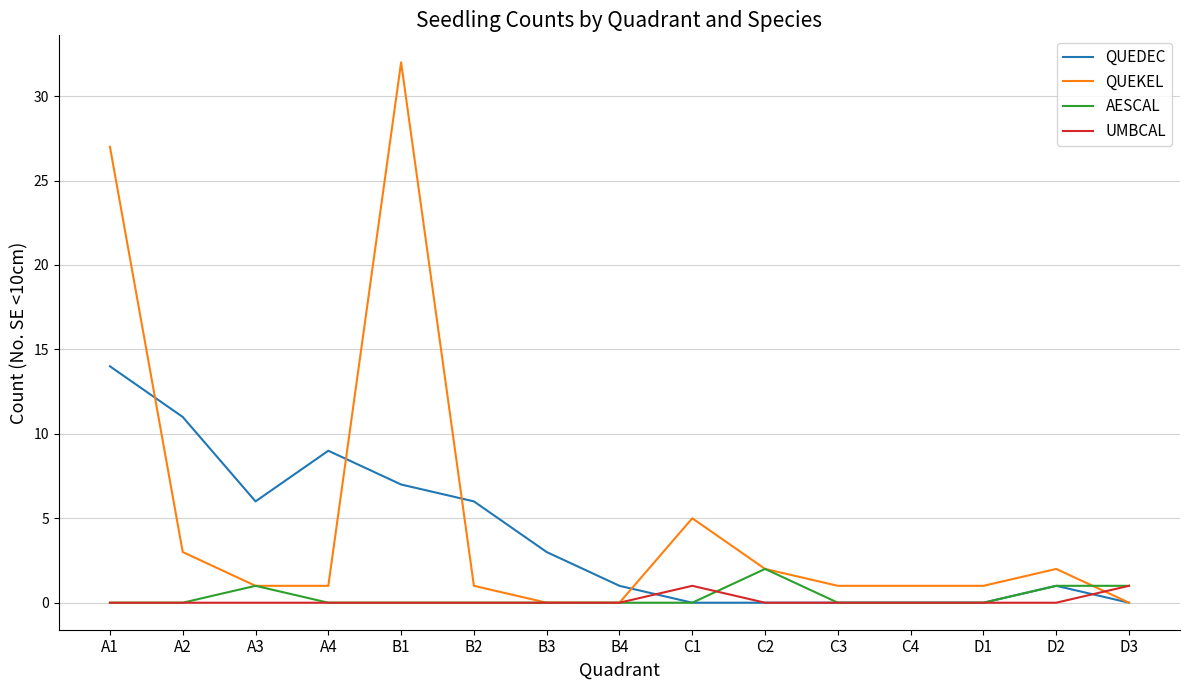

Reading left to right, transcribe all the data shown in this chart.

QUEDEC: 14	11	6	9	7	6	3	1	0	0	0	0	0	1	0
QUEKEL: 27	3	1	1	32	1	0	0	5	2	1	1	1	2	0
AESCAL: 0	0	1	0	0	0	0	0	0	2	0	0	0	1	1
UMBCAL: 0	0	0	0	0	0	0	0	1	0	0	0	0	0	1